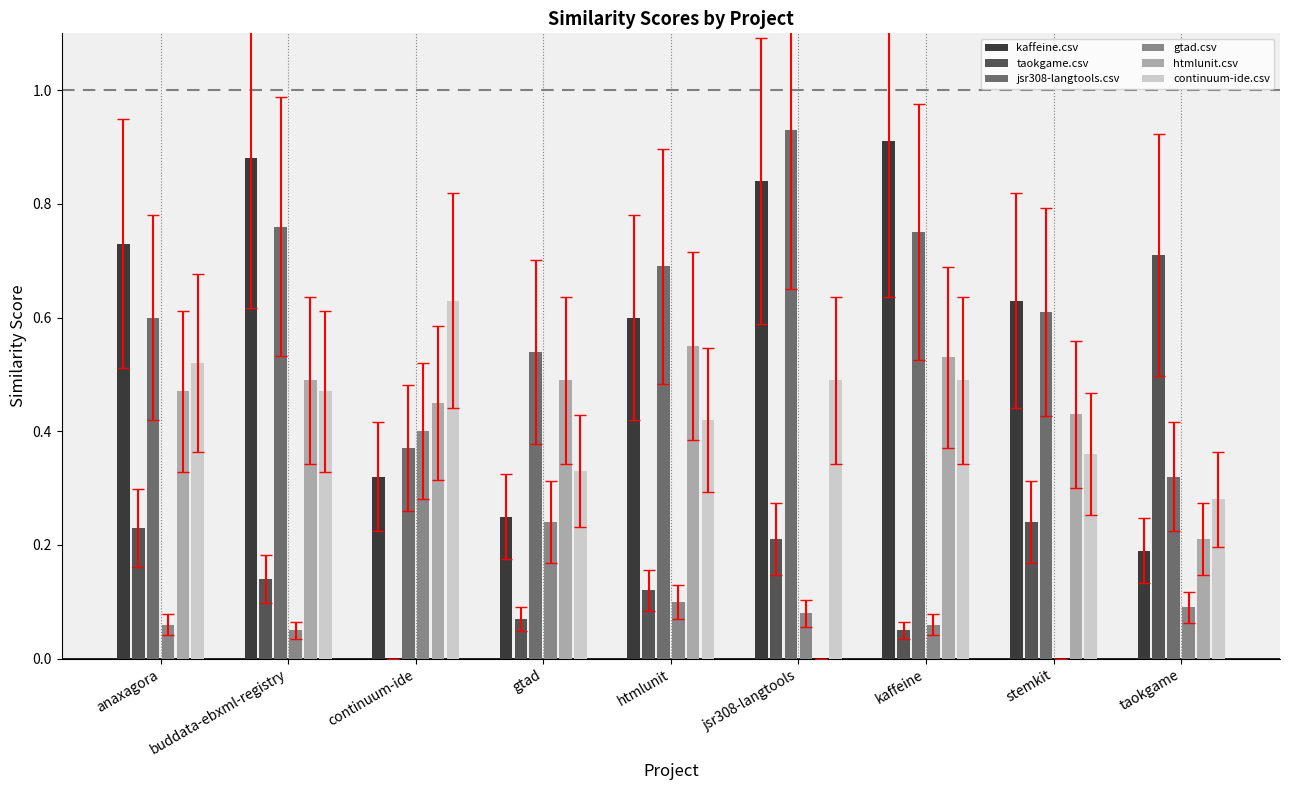

Between gtad and kaffeine, which series saw the biggest shift?

kaffeine.csv